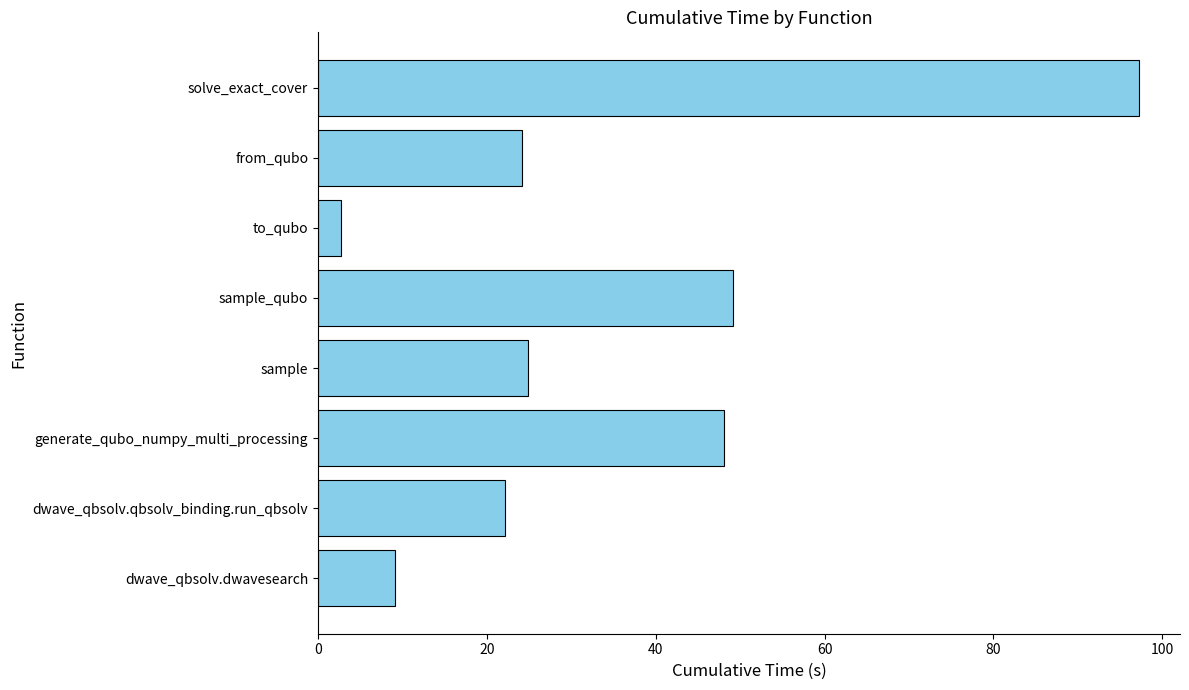

The chart shows a value of 22.2 at dwave_qbsolv.qbsolv_binding.run_qbsolv. True or false?

True